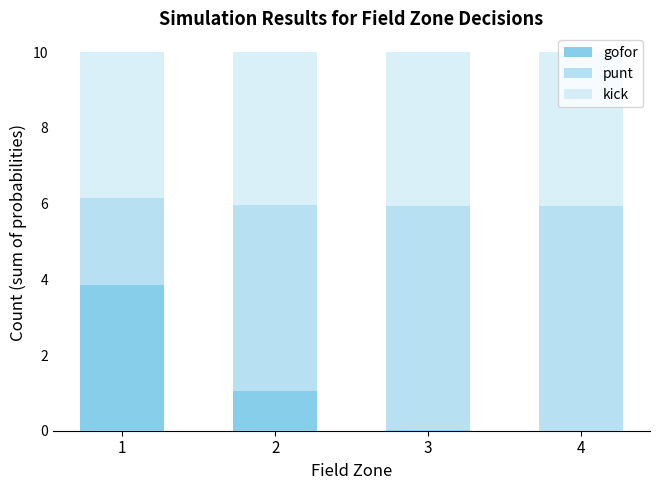

Are the bars horizontal?

No